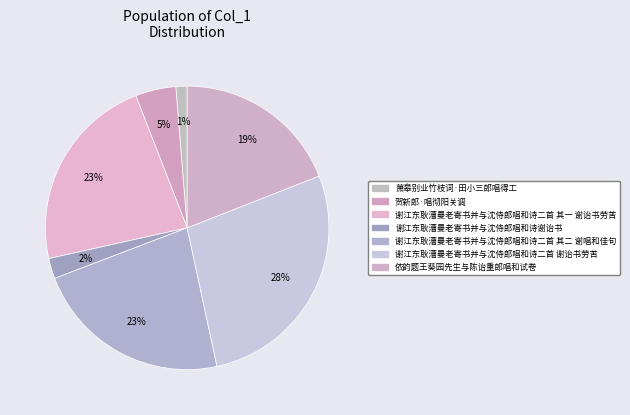

Does any single category account for the majority?

No